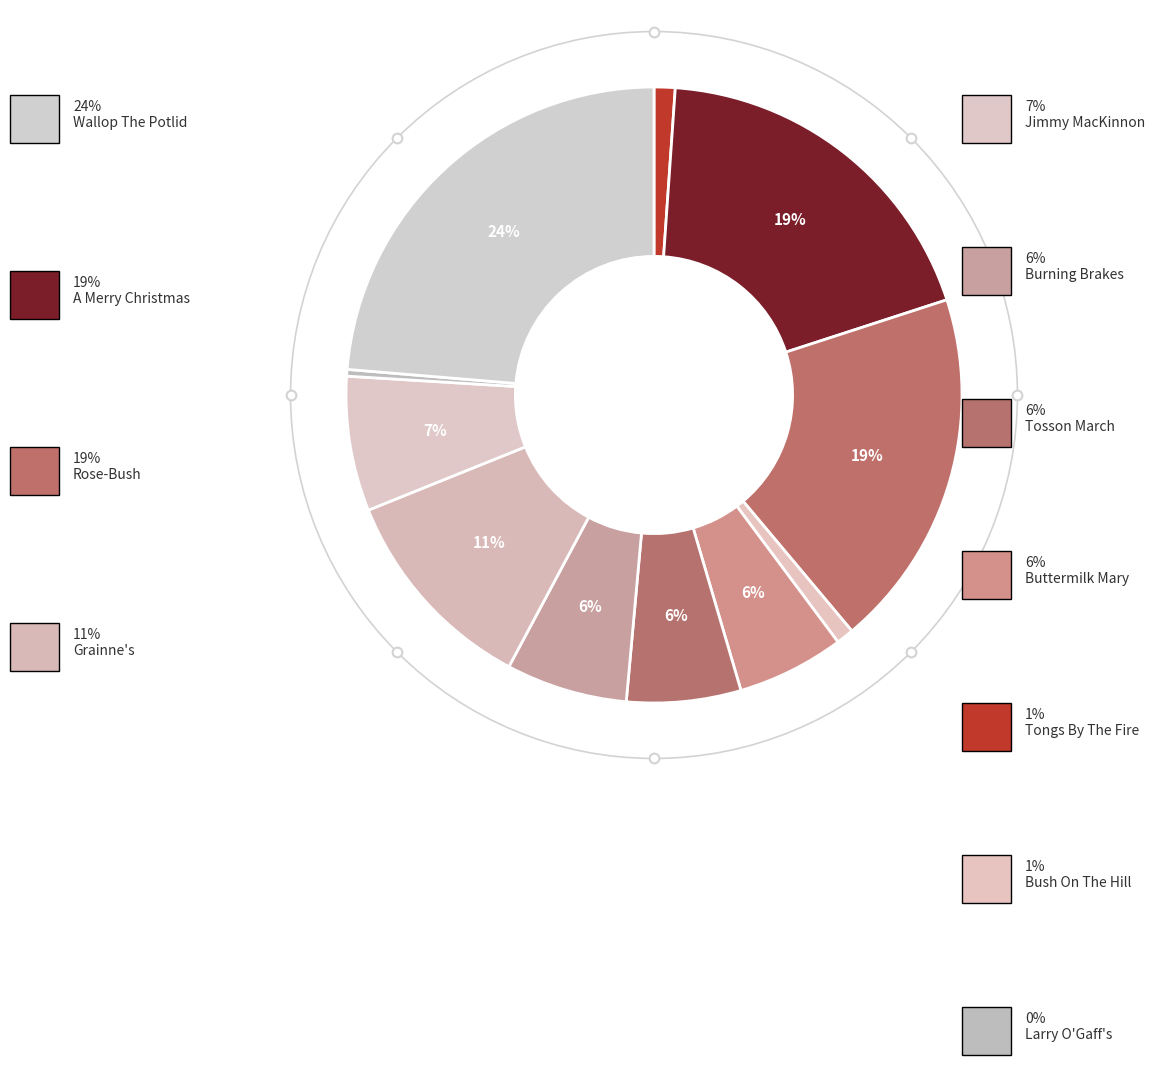

What is the largest slice in the pie chart?

Wallop The Potlid